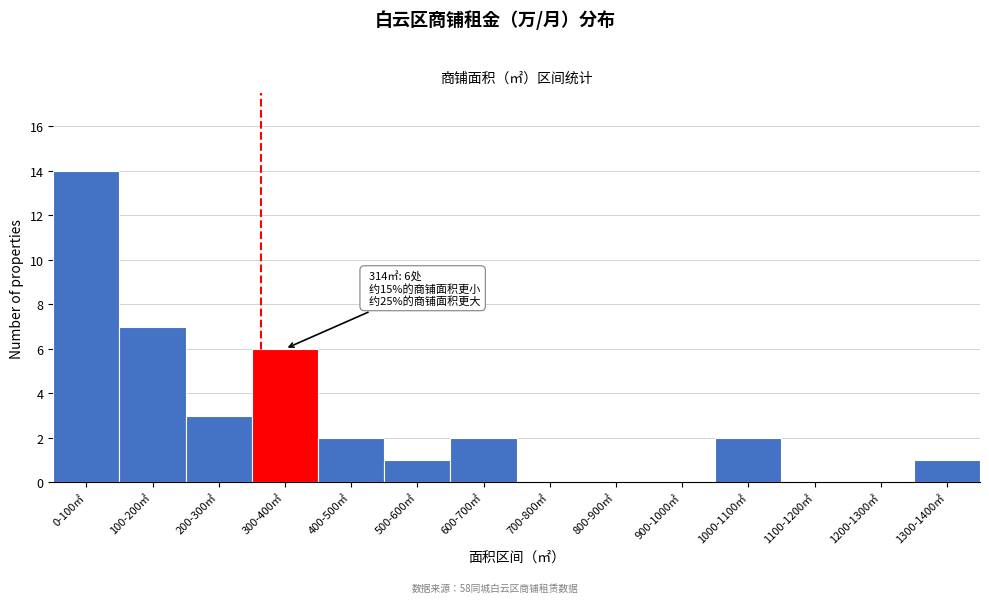

Reading left to right, what are all the values shown in this chart?

0-100㎡=14	100-200㎡=7	200-300㎡=3	300-400㎡=6	400-500㎡=2	500-600㎡=1	600-700㎡=2	700-800㎡=0	800-900㎡=0	900-1000㎡=0	1000-1100㎡=2	1100-1200㎡=0	1200-1300㎡=0	1300-1400㎡=1